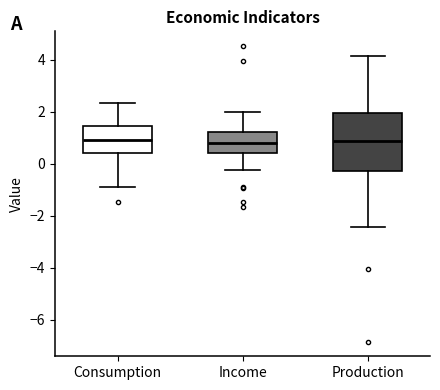

Reading left to right, read every box against the y-axis: the position of its median line, the range the box covers, and the ends of its whiskers. The values are not printed on the chart, so give them approximately, as read against the axis.

Consumption: median 0.8, box 0.4 to 1.4, whiskers -0.8 to 2.4
Income: median 0.8, box 0.4 to 1.2, whiskers -0.2 to 2.0
Production: median 0.8, box -0.2 to 2.0, whiskers -2.4 to 4.2